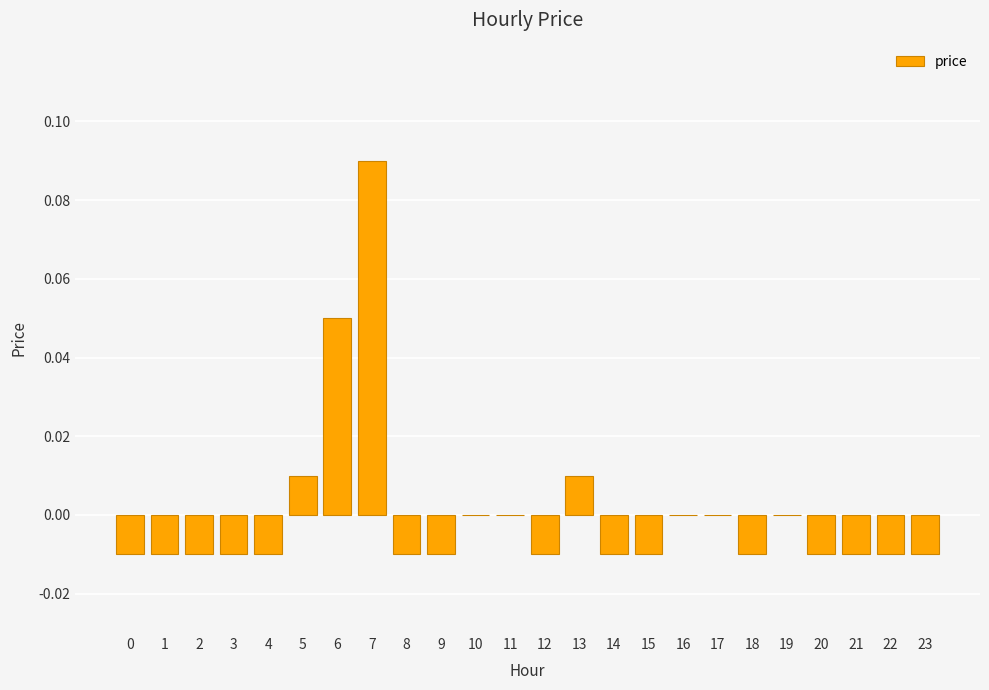

At which category does the chart reach its peak across all series?

7